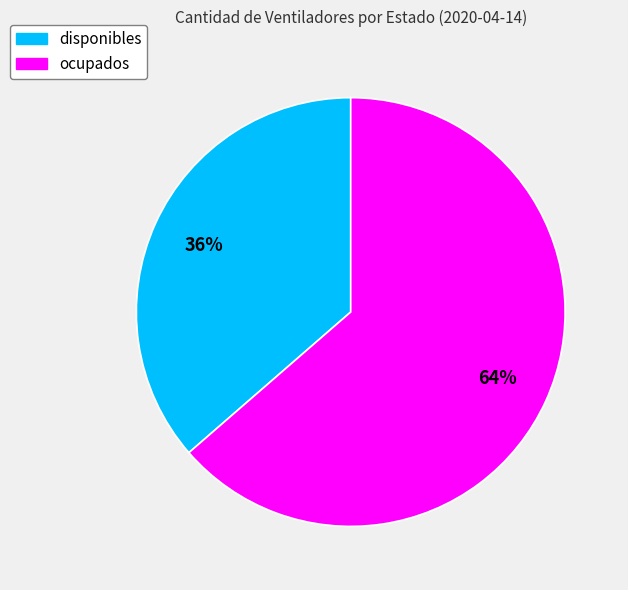

Which has a higher value, ocupados or disponibles?

ocupados